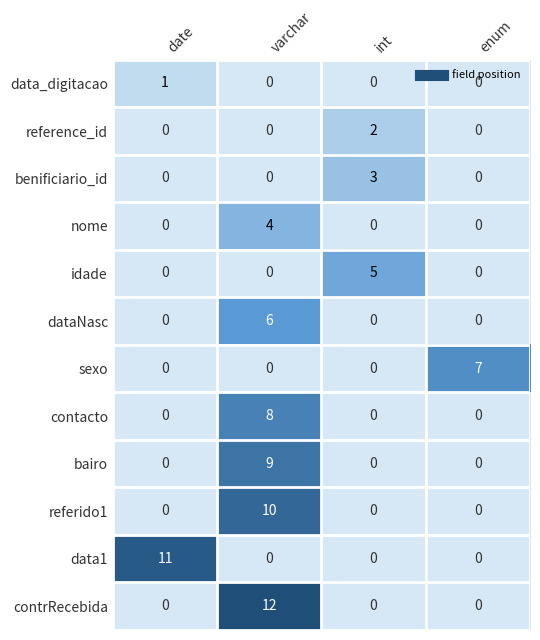

At which category is the sum across all series the highest?

varchar